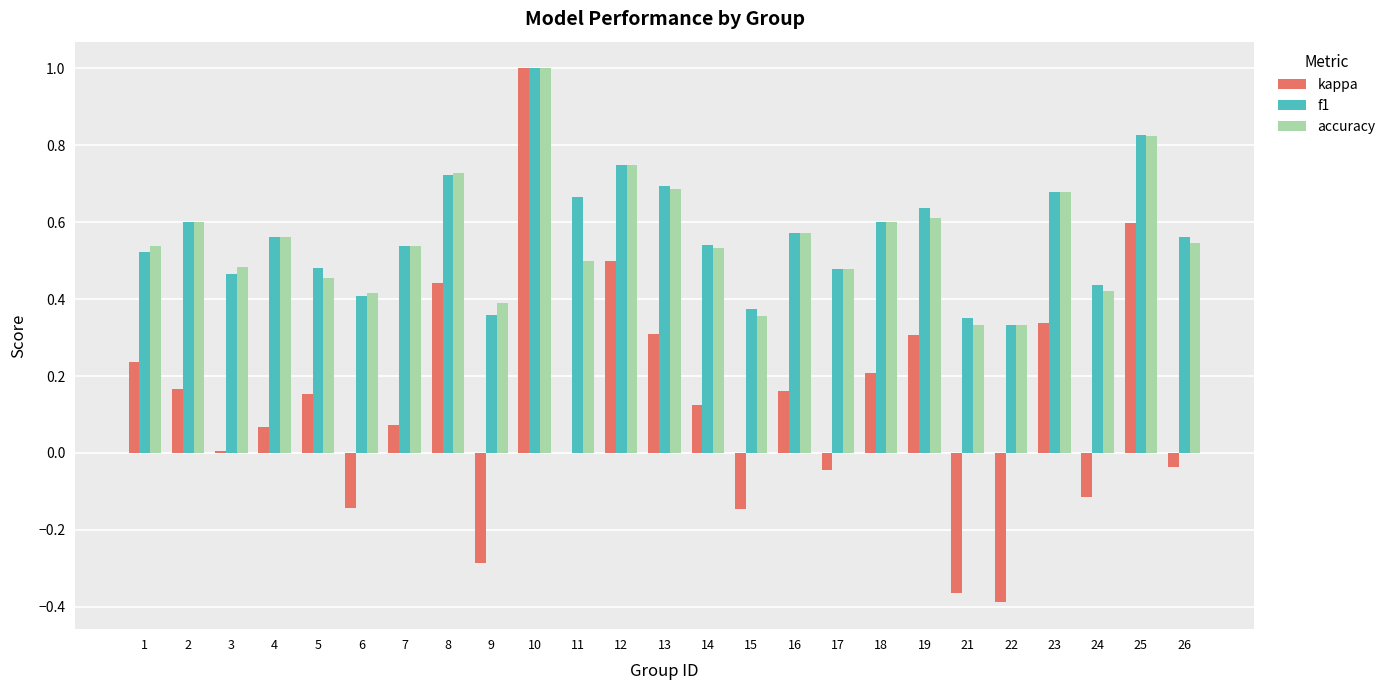

What is the sum of the accuracy values at 3 and 24?

0.9